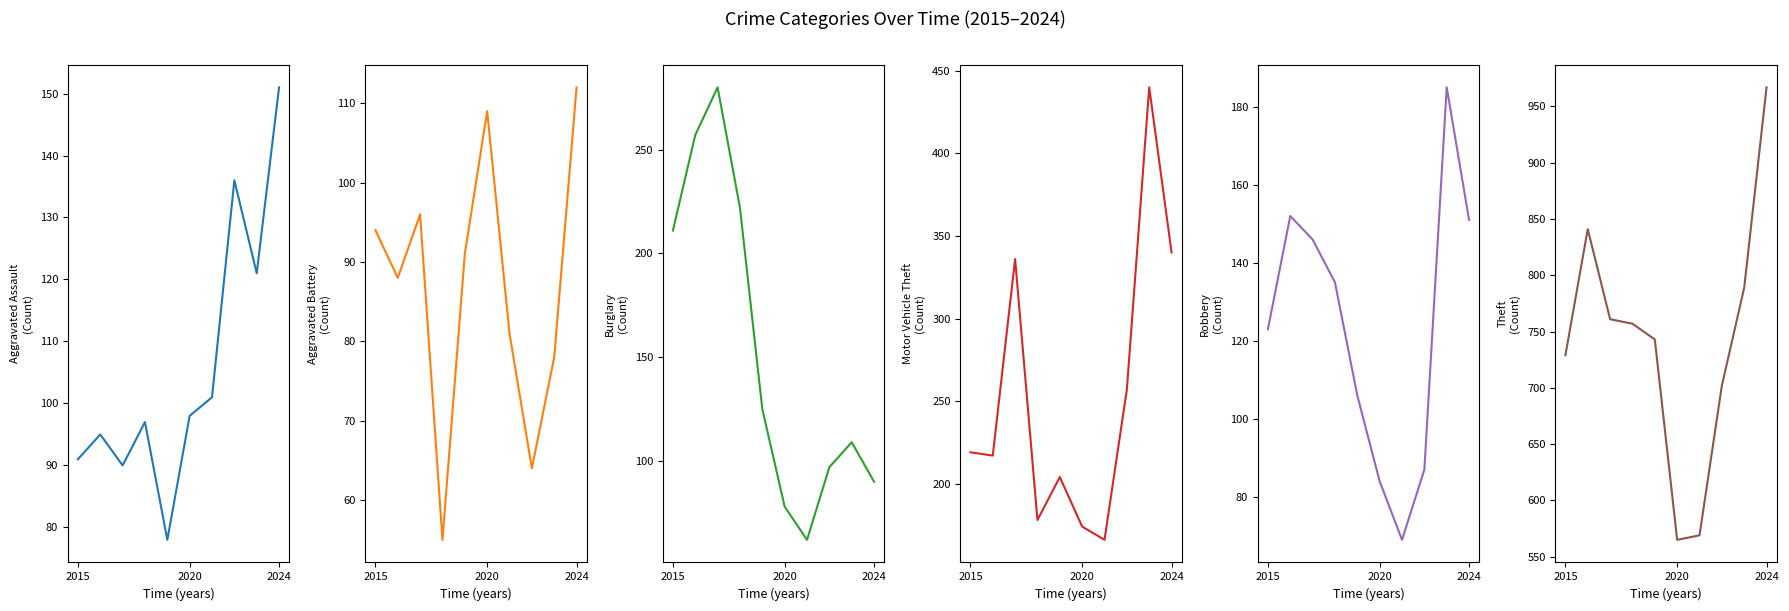

At which category is the sum across all series the highest?

2024